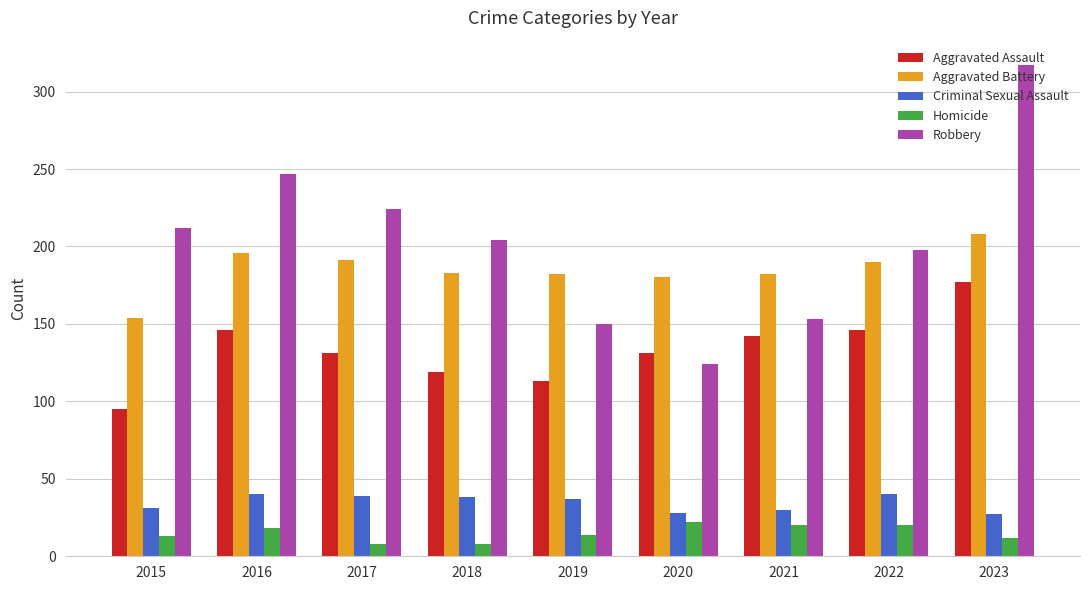

At which category is the sum across all series the highest?

2023